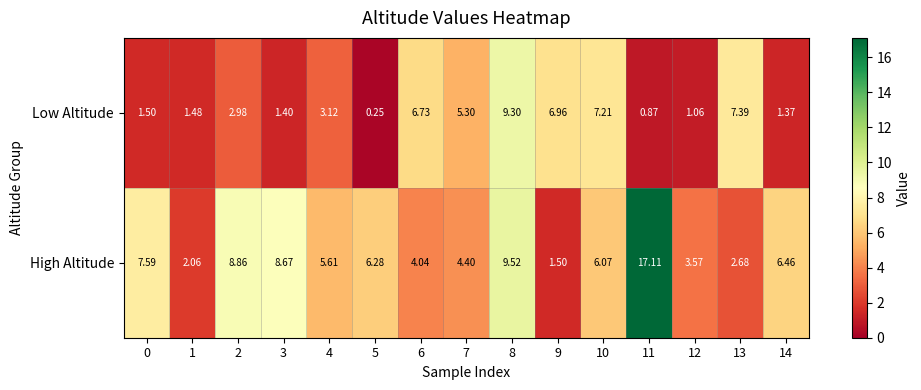

Which label corresponds to the smallest value in the chart?

5